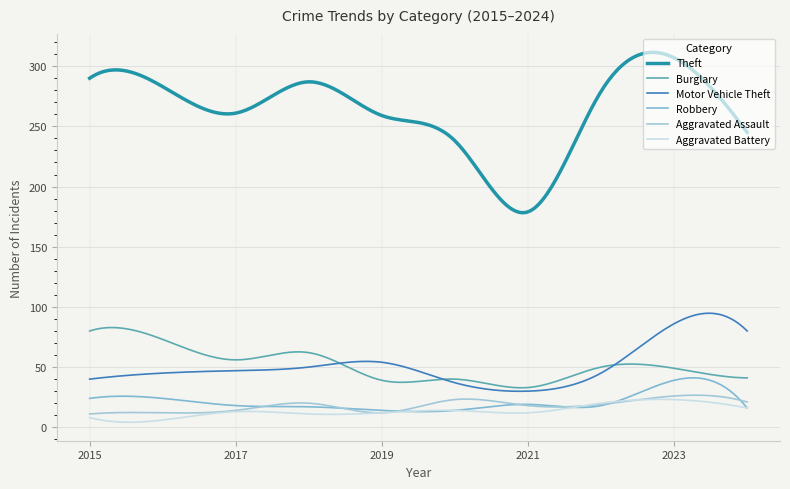

In Aggravated Assault, how many points are higher than both neighbors (excluding endpoints)?

4